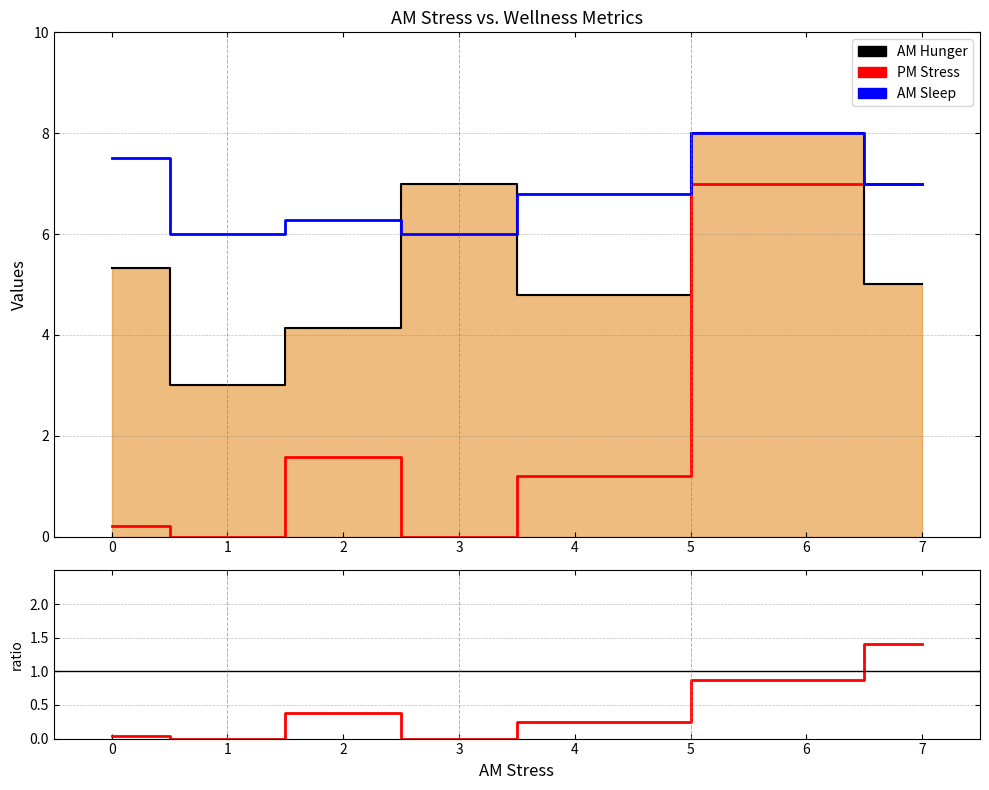

True or false: PM Stress and PM Stress / AM Hunger intersect in this chart.

False